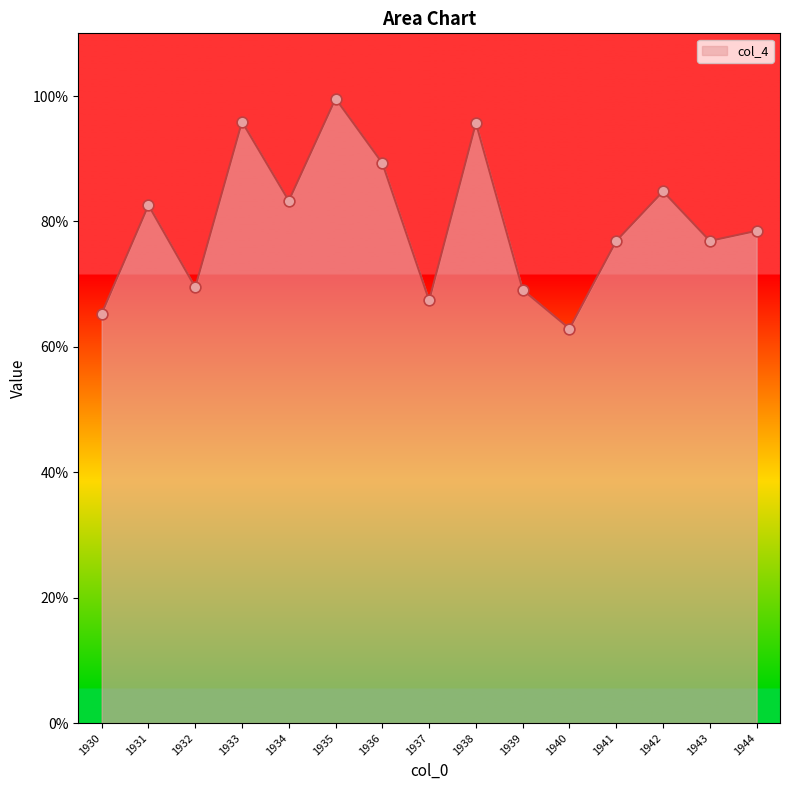

What is the change in value from 1934 to 1937?

-15.9